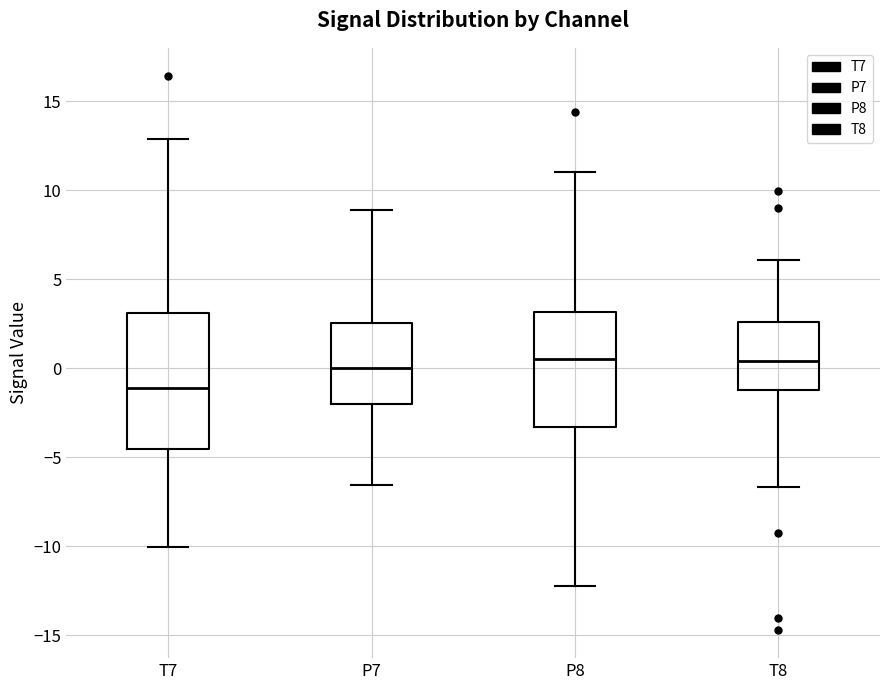

Reading left to right, transcribe this box plot: for each box, give where its median line is, the range the box spans, and where its two whiskers end, as read against the y-axis. The values are not printed on the chart, so give them approximately, as read against the axis.

T7: median -1.0, box -4.5 to 3.0, whiskers -10.0 to 13.0
P7: median 0.0, box -2.0 to 2.5, whiskers -6.5 to 9.0
P8: median 0.5, box -3.5 to 3.0, whiskers -12.0 to 11.0
T8: median 0.5, box -1.5 to 2.5, whiskers -6.5 to 6.0